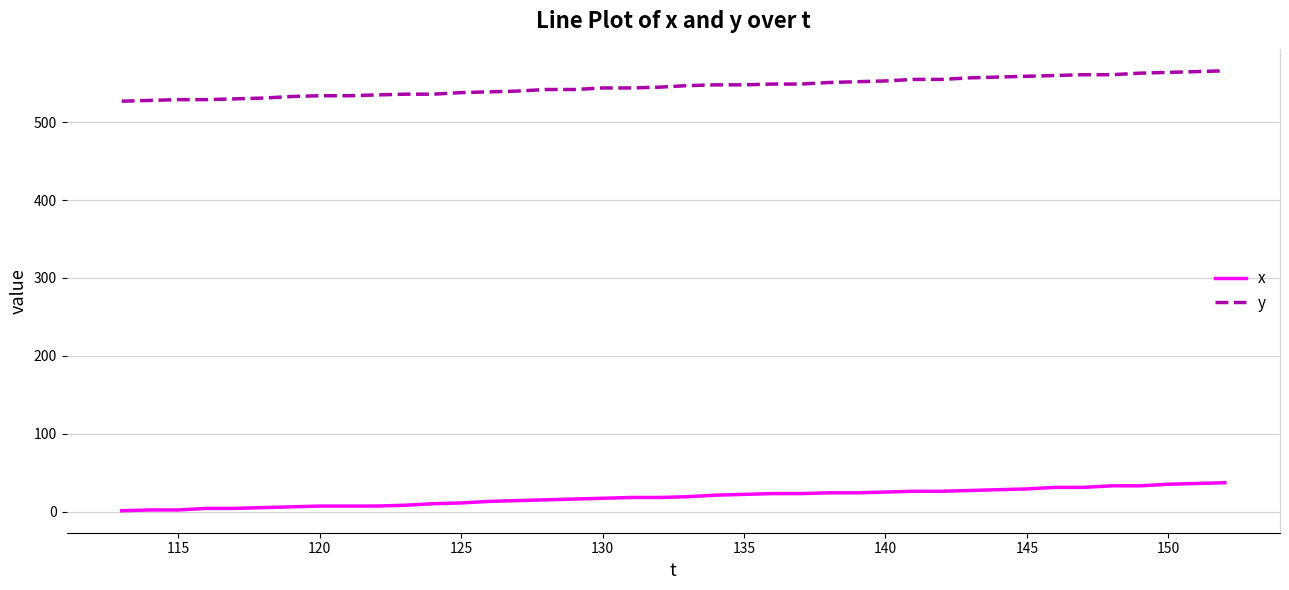

What is the difference between the maximum and minimum values in the x series?

36